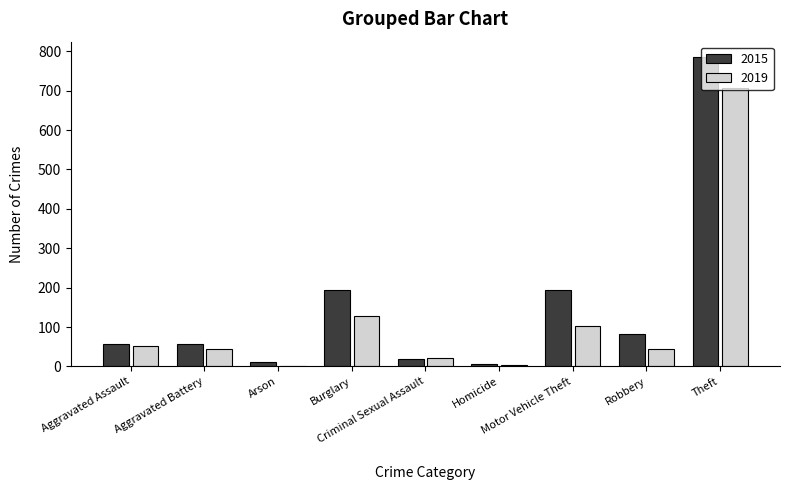

Are the bars horizontal?

No